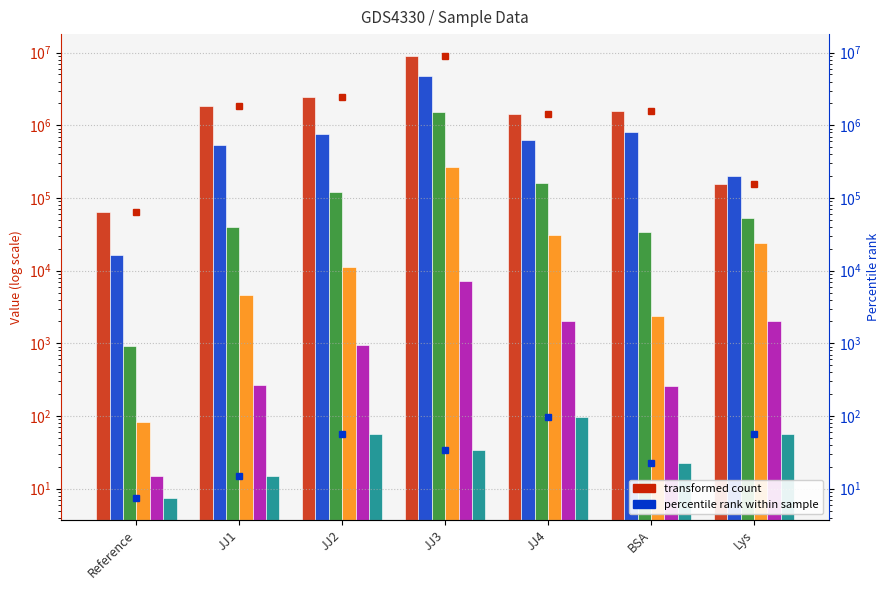

At which label is col_3 closest to 772231?

JJ4